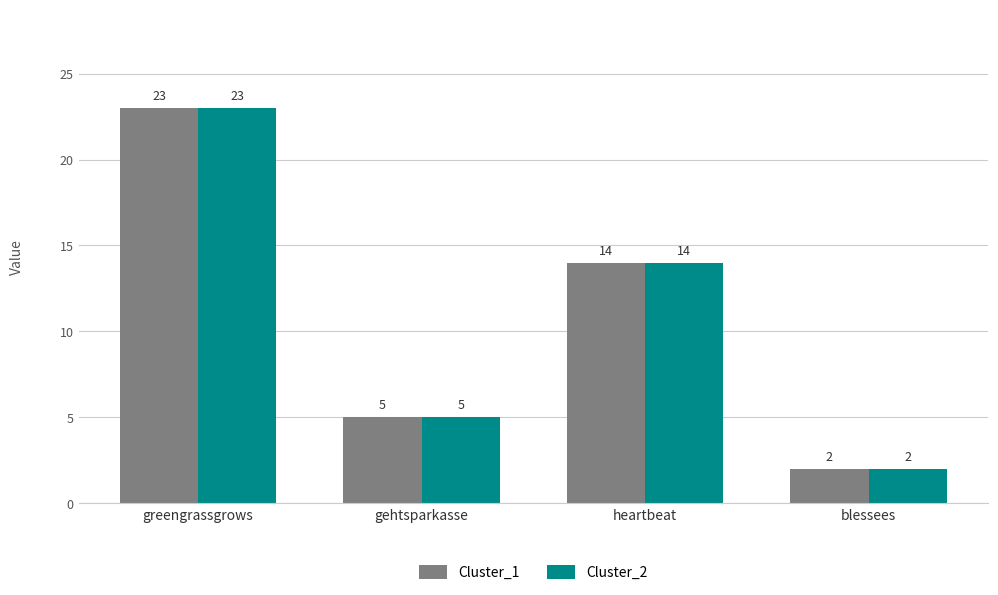

What is the difference between the Cluster_2 values at blessees and heartbeat?

12